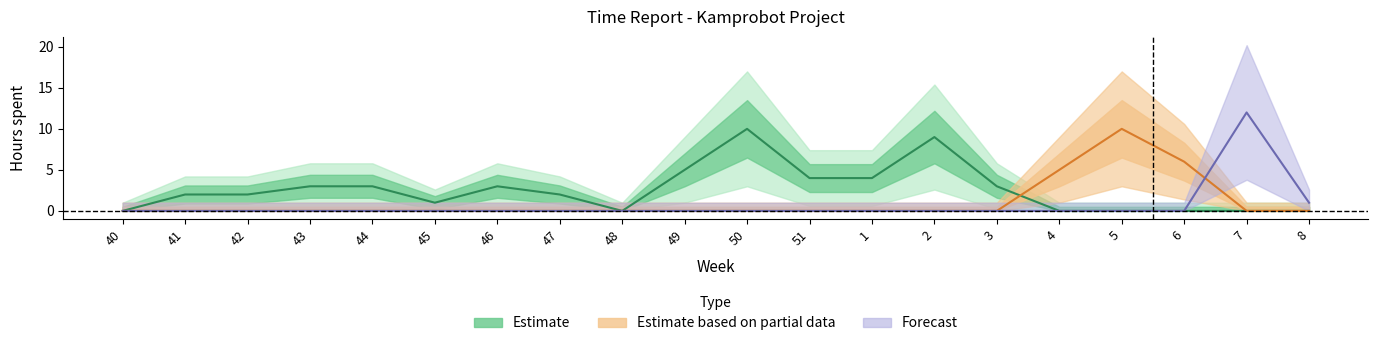

Reading left to right, list all the values displayed in this chart.

Estimate: 40=0	41=2	42=2	43=3	44=3	45=1	46=3	47=2	48=0	49=5	50=10	51=4	1=4	2=9	3=3	4=0	5=0	6=0	7=0	8=0
Estimate based on partial data: 40=0	41=0	42=0	43=0	44=0	45=0	46=0	47=0	48=0	49=0	50=0	51=0	1=0	2=0	3=0	4=5	5=10	6=6	7=0	8=0
Forecast: 40=0	41=0	42=0	43=0	44=0	45=0	46=0	47=0	48=0	49=0	50=0	51=0	1=0	2=0	3=0	4=0	5=0	6=0	7=12	8=1